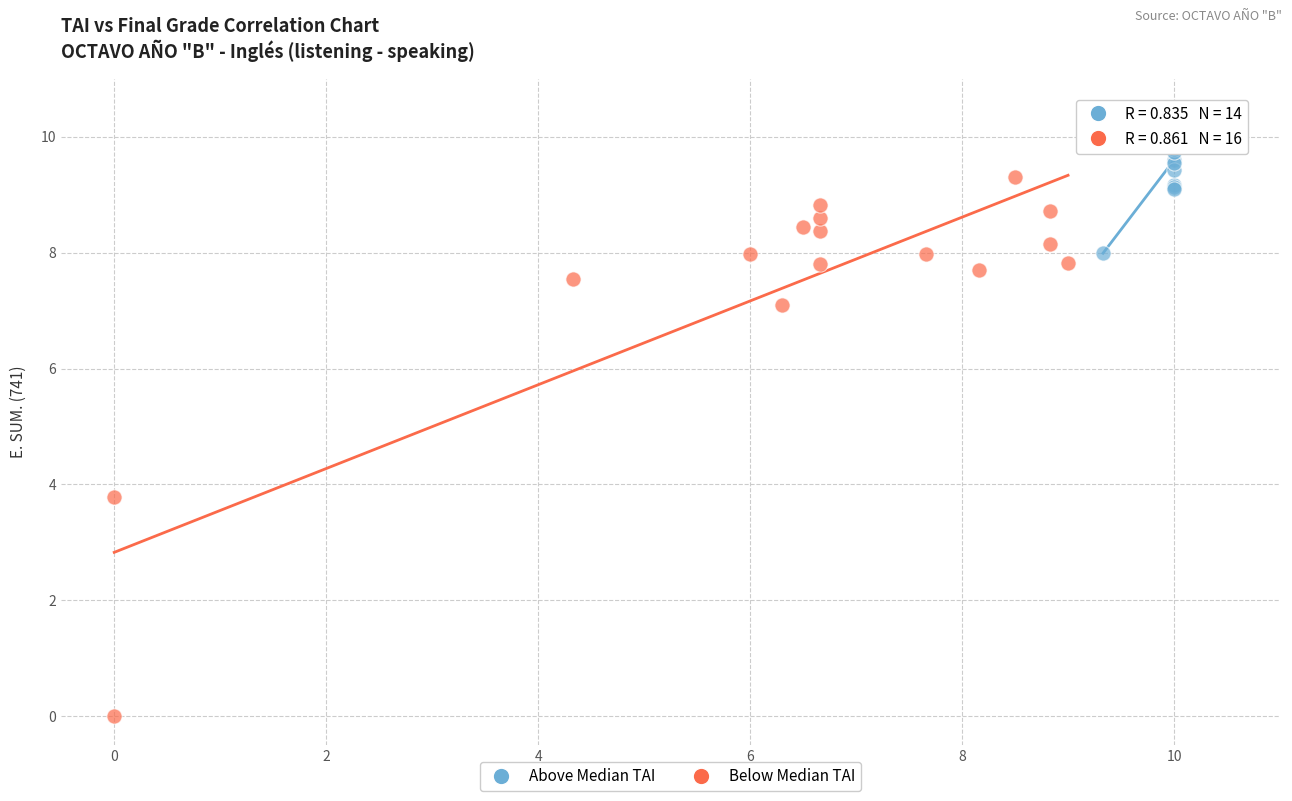

Which series reaches the minimum Y coordinate?

Below Median TAI